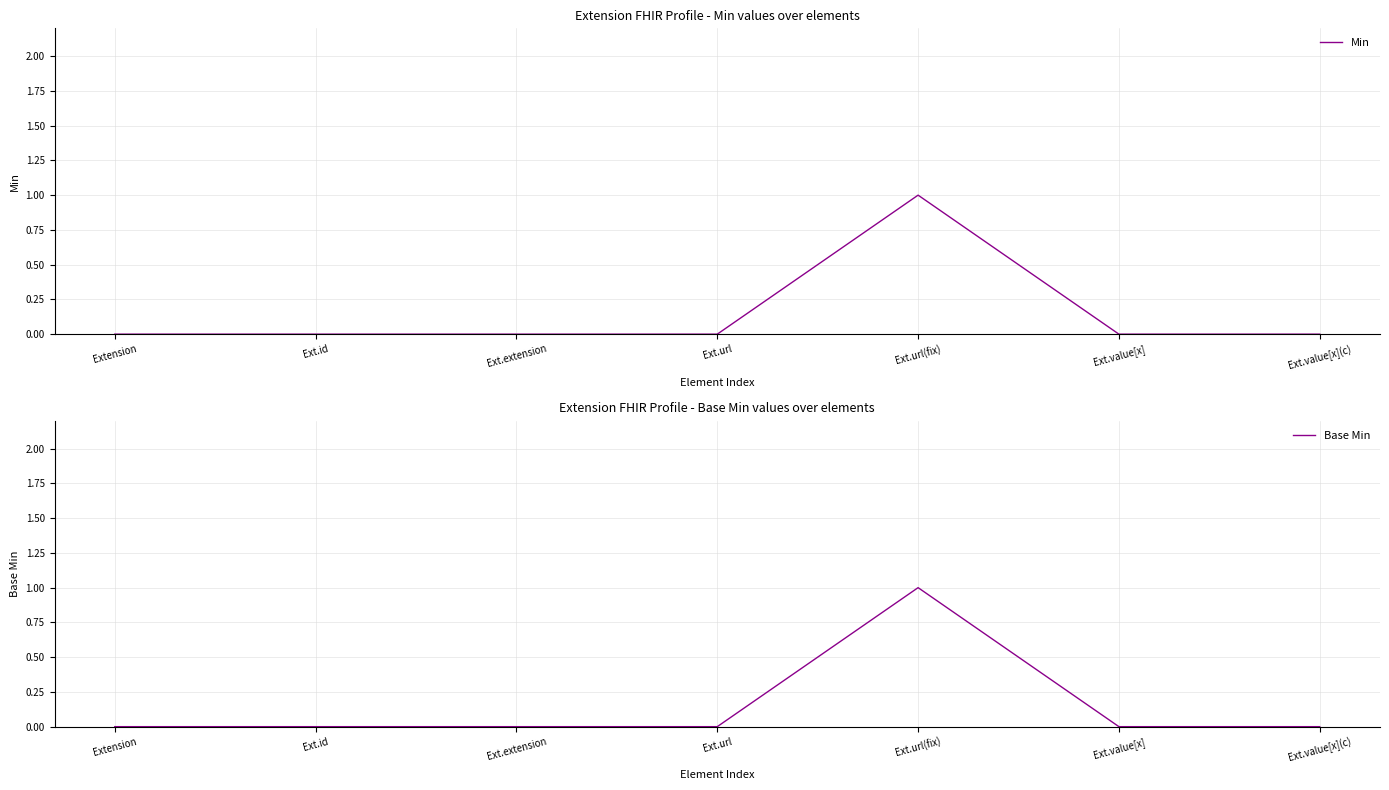

What is the label of the 3rd point from the right?

Ext.url(fix)